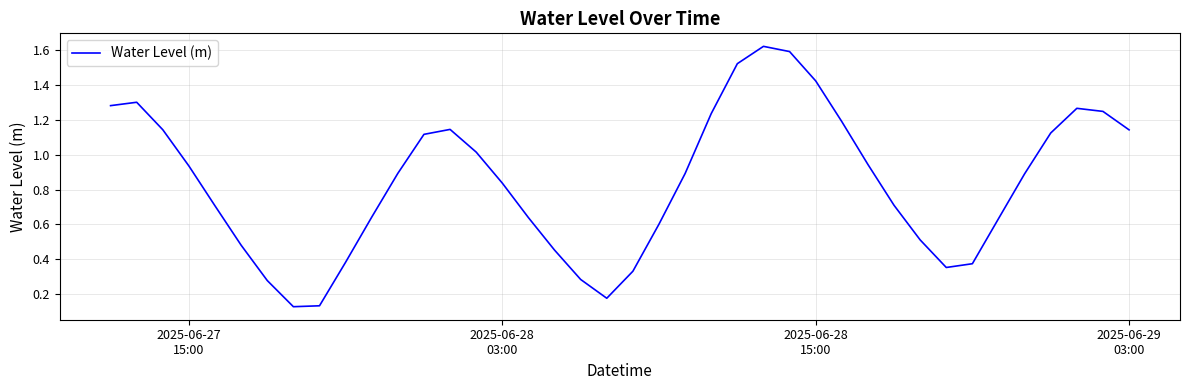

What is the greatest value displayed?

1.6